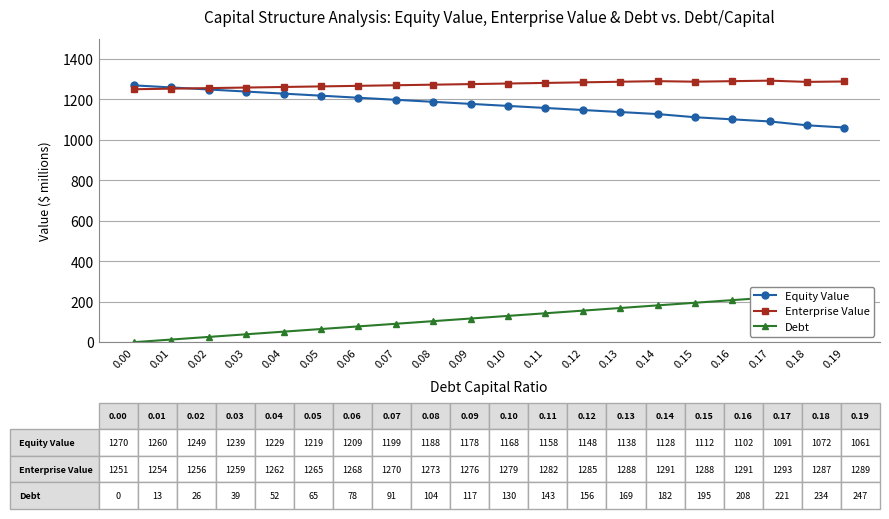

Between 0.19 and 0.07, which is larger?

0.07